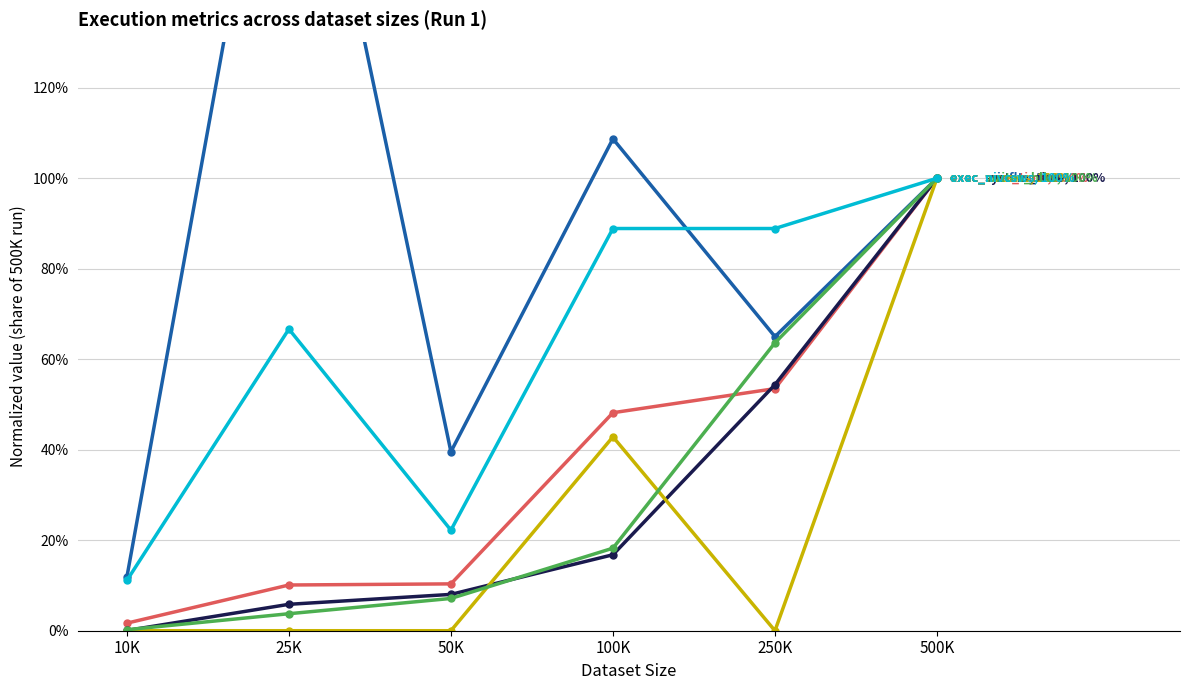

What is the label of the 5th point from the right?

25K